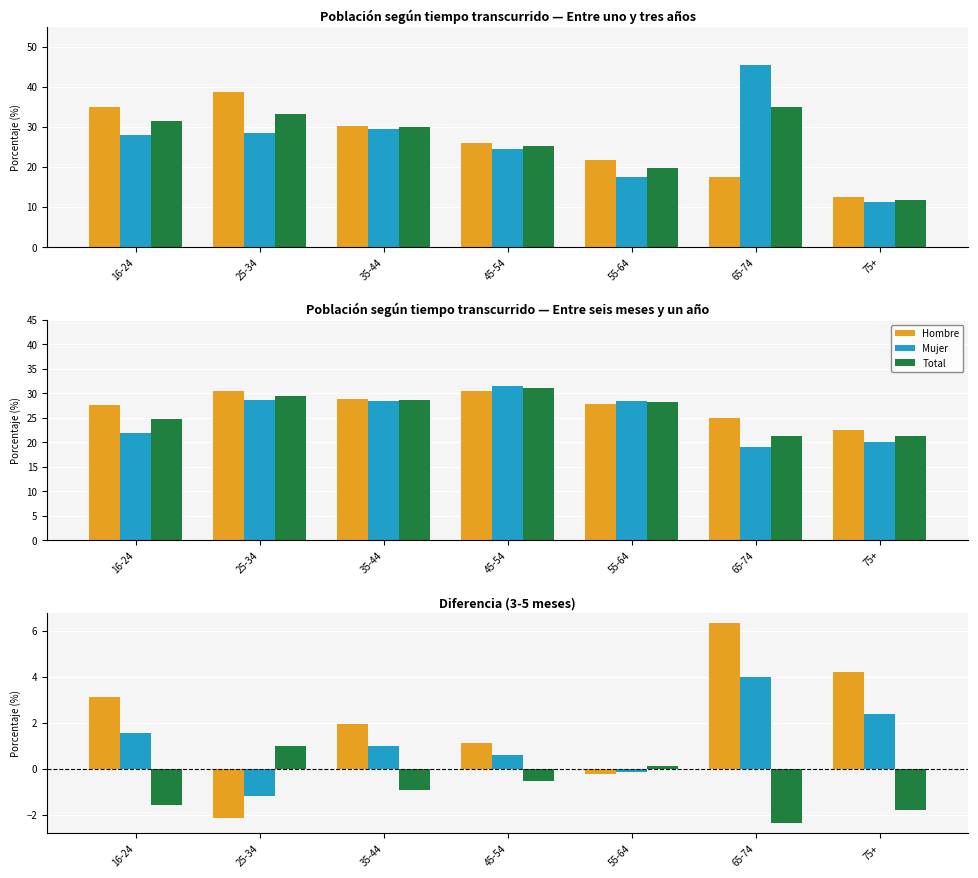

What is the sum of all Total values?

-6.1